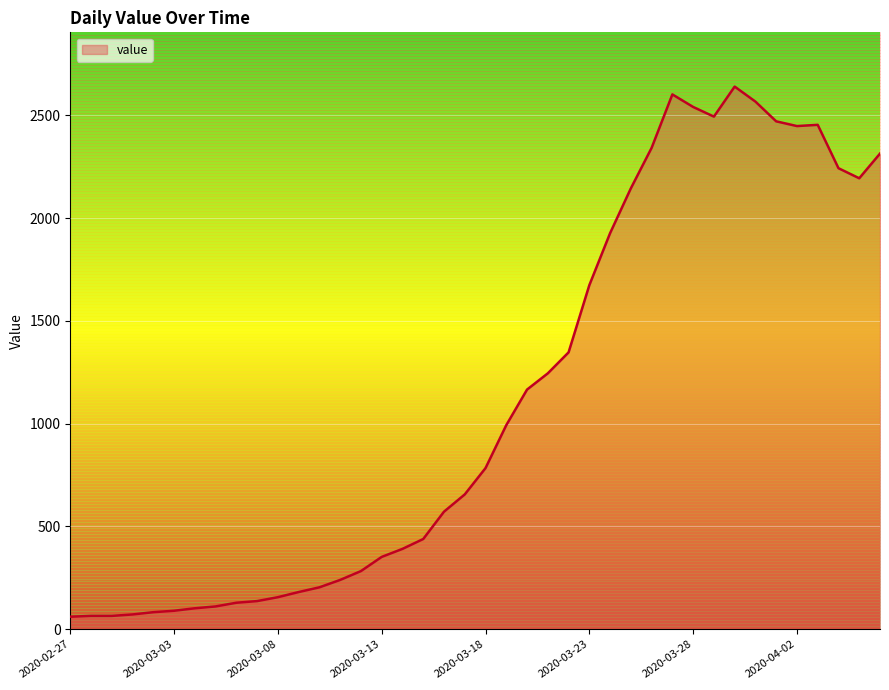

What is the change in value from 2020-03-01 to 2020-03-06?

+57